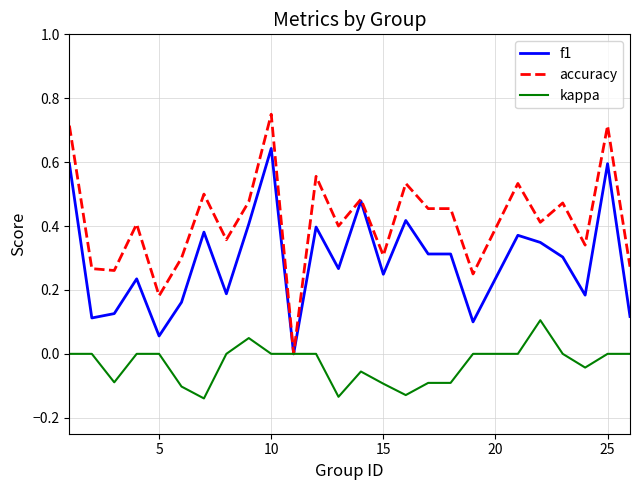

Which series has the largest total across all categories?

accuracy